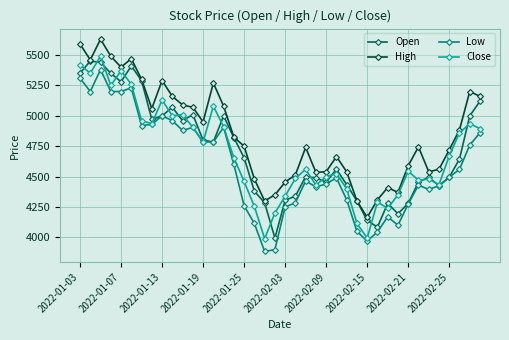

True or false: High and Low intersect in this chart.

False